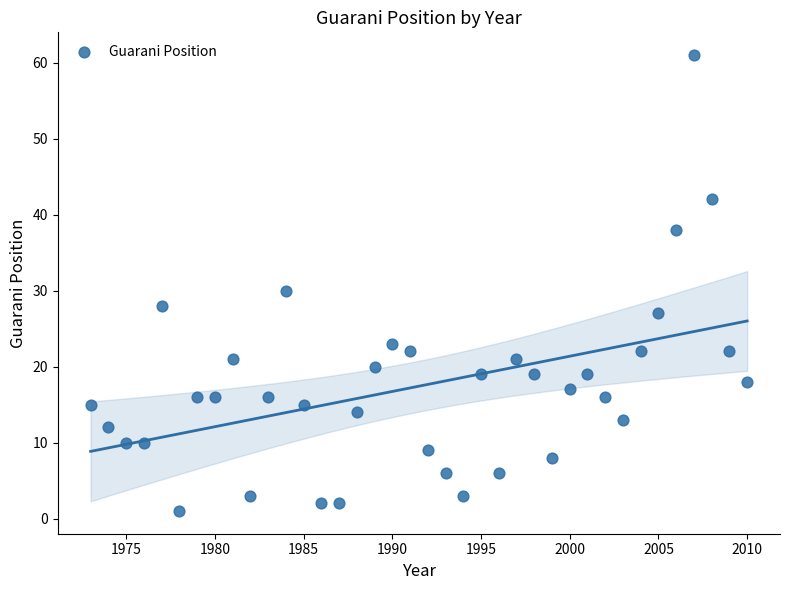

What Y value in the scatter plot is closest to 31?

30